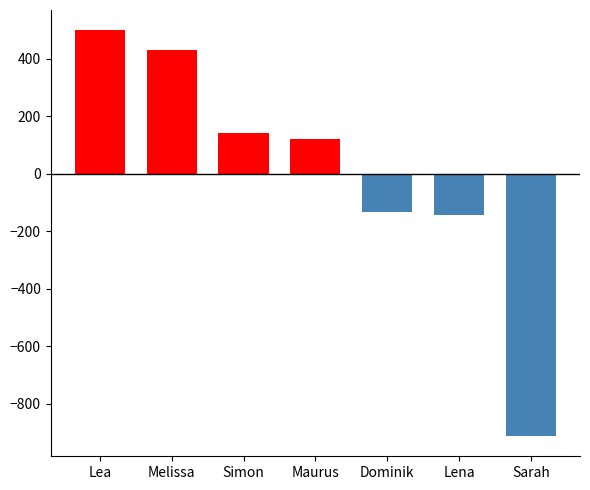

At which label is the value closest to -206?

Lena